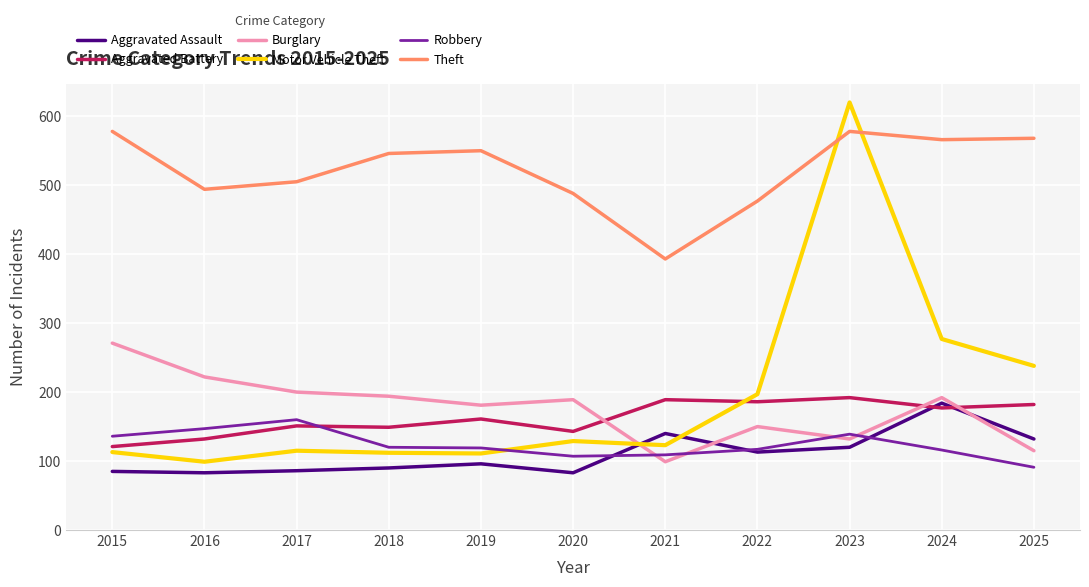

Between 2018 and 2022, which series saw the biggest shift?

Motor Vehicle Theft